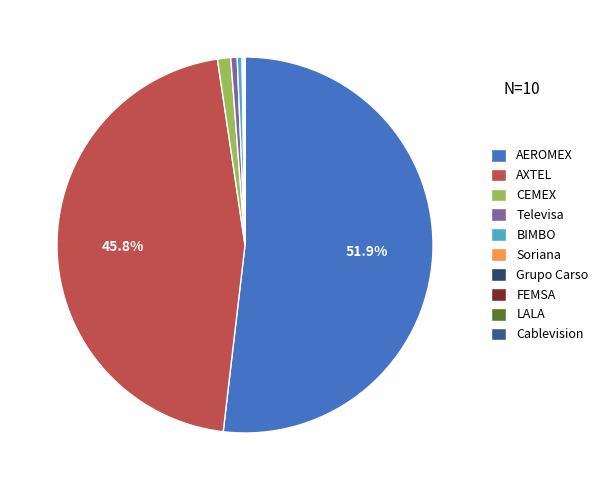

Which slice is the largest?

AEROMEX